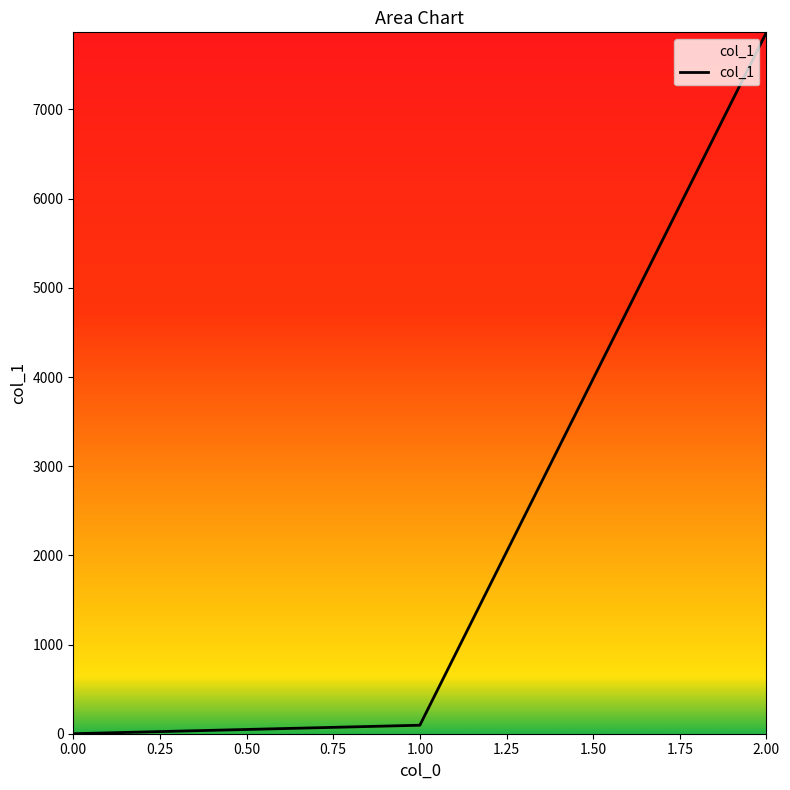

How many lines are shown in the chart?

1